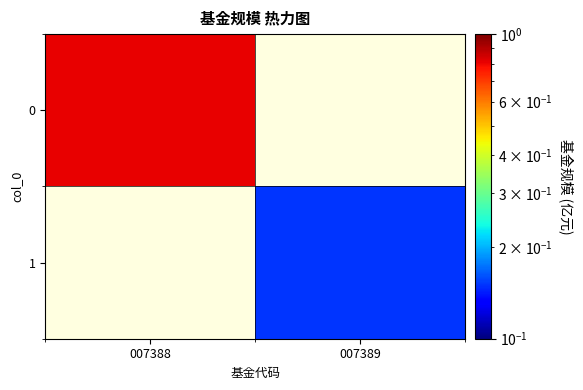

Which label corresponds to the largest value in the chart?

007388